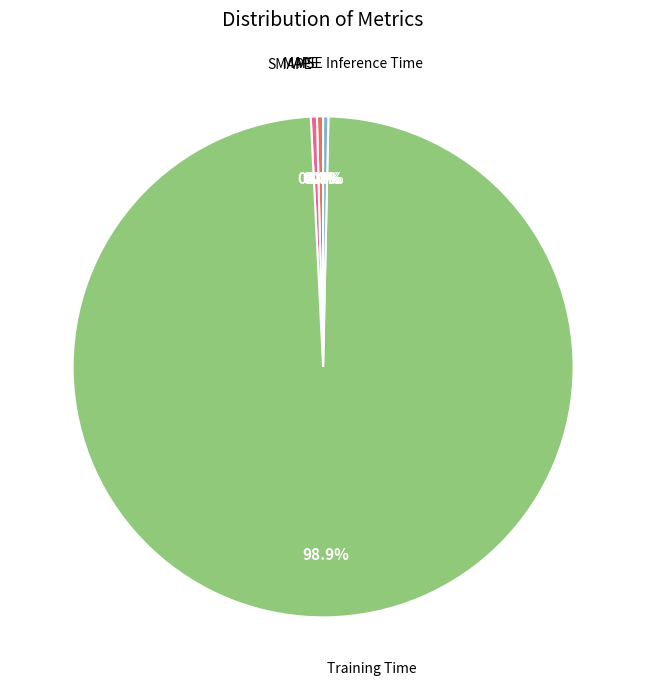

Rank the categories by value from lowest to highest.

MSE, Inference Time, MAPE, SMAPE, Training Time